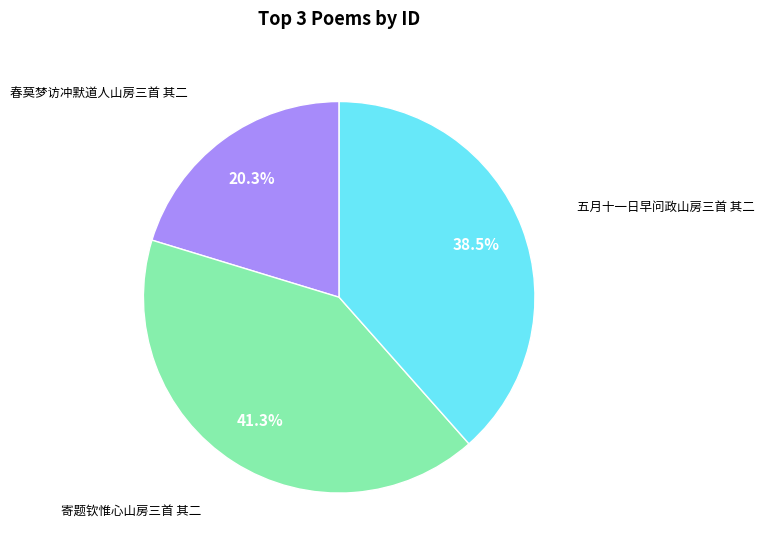

True or false: 五月十一日早问政山房三首 其二 accounts for 27% of the total.

False